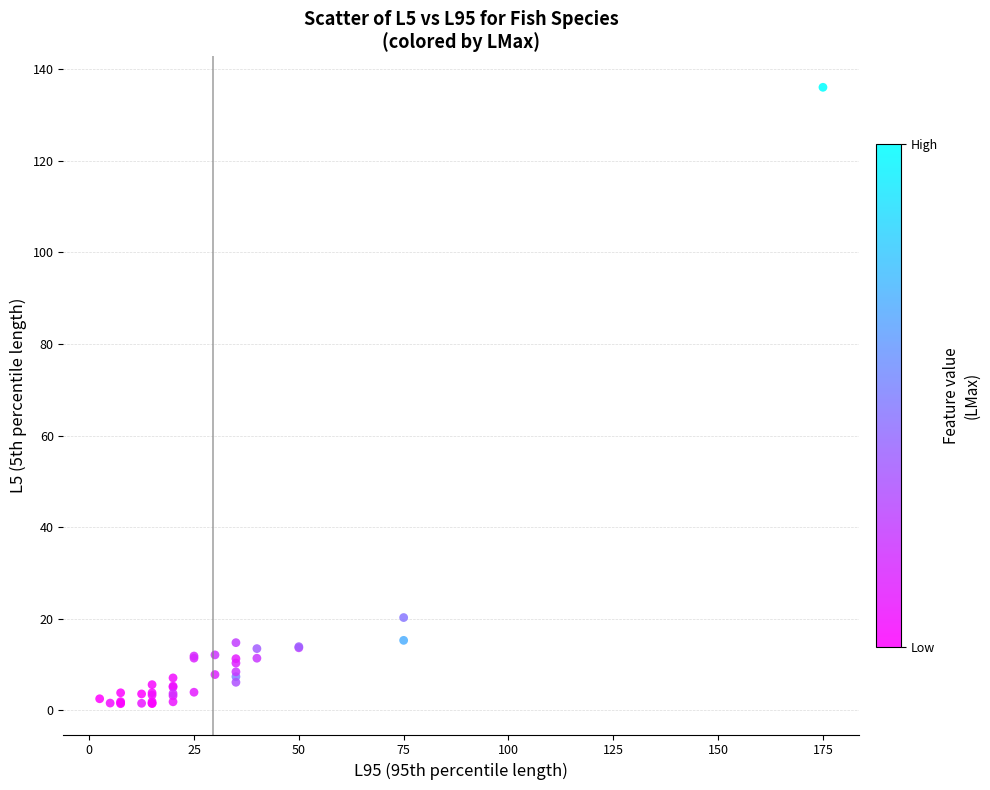

What Y value in the scatter plot is closest to 68?

20.3